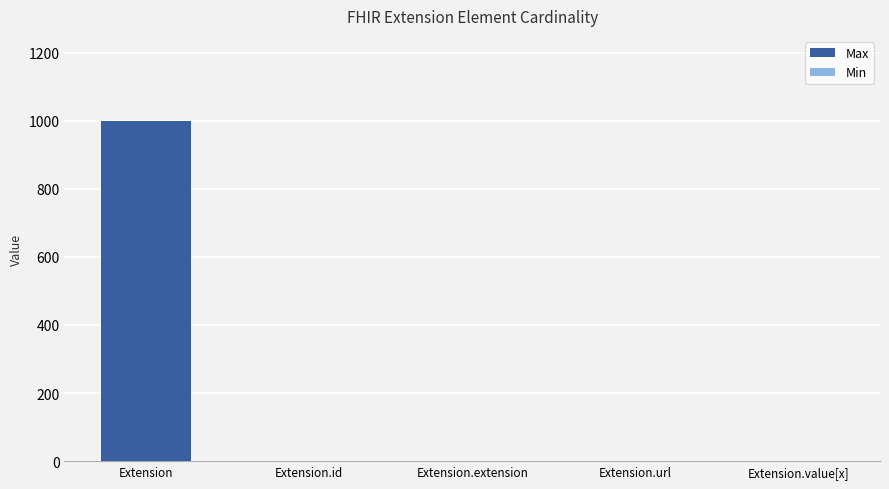

Which label corresponds to the smallest value in the chart?

Extension.extension